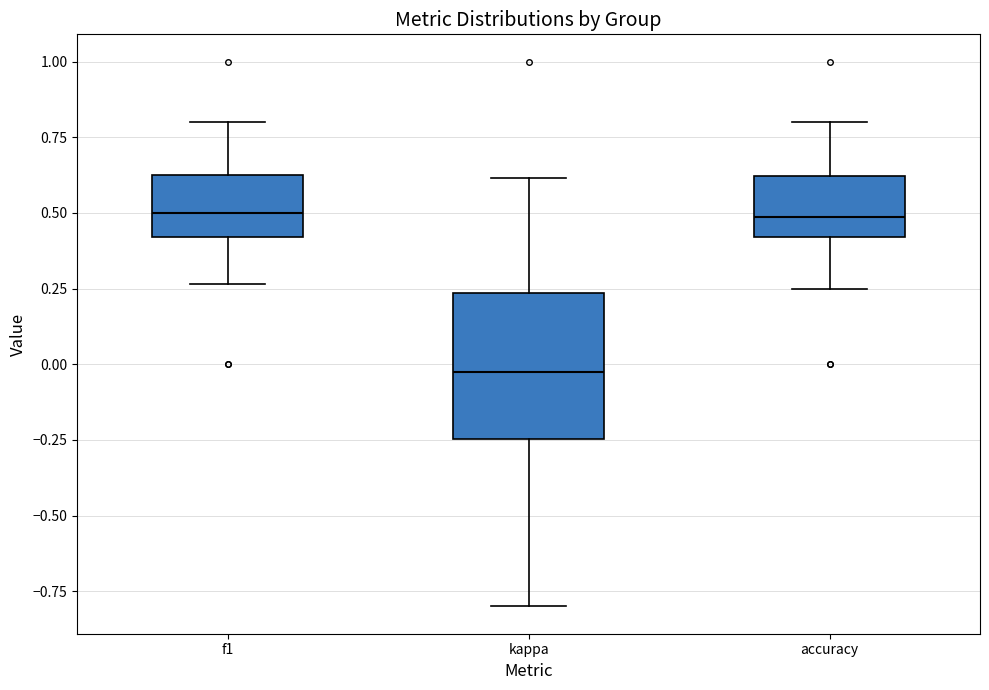

Reading left to right, transcribe this box plot: for each box, give where its median line is, the range the box spans, and where its two whiskers end, as read against the y-axis. The values are not printed on the chart, so give them approximately, as read against the axis.

f1: median 0.50, box 0.40 to 0.65, whiskers 0.25 to 0.80
kappa: median -0.05, box -0.25 to 0.25, whiskers -0.80 to 0.60
accuracy: median 0.50, box 0.40 to 0.60, whiskers 0.25 to 0.80